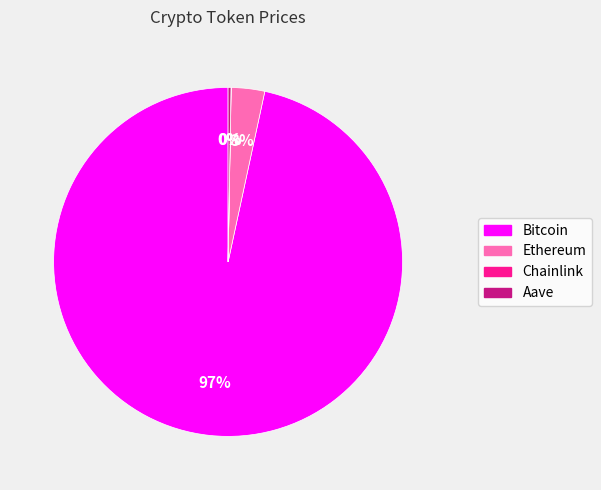

Which category has the biggest portion of the pie?

Bitcoin